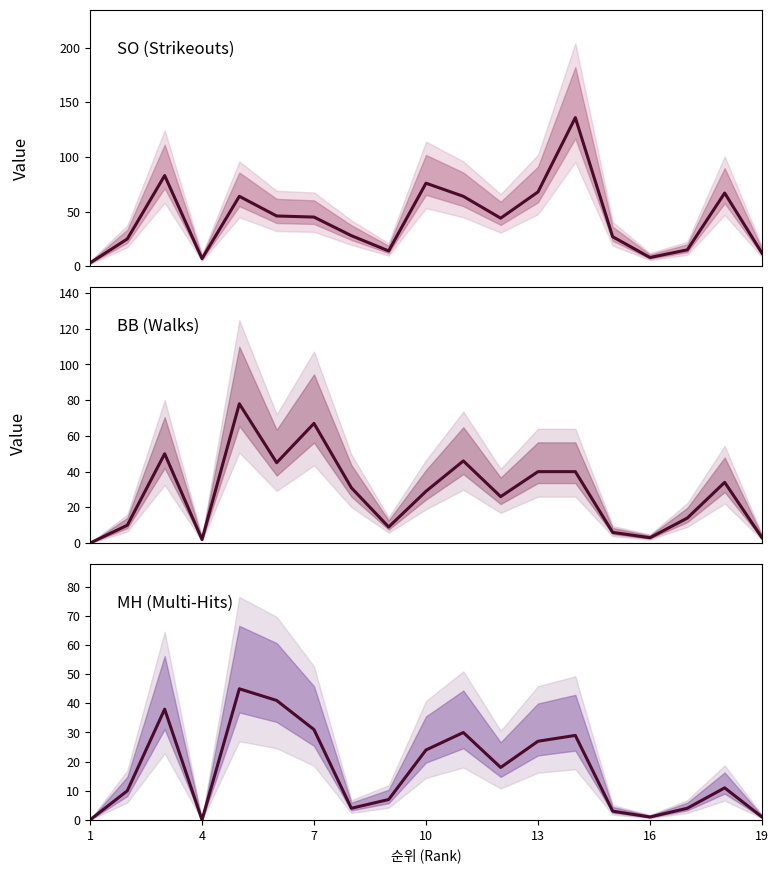

How many interior local peaks does the SO series have?

5